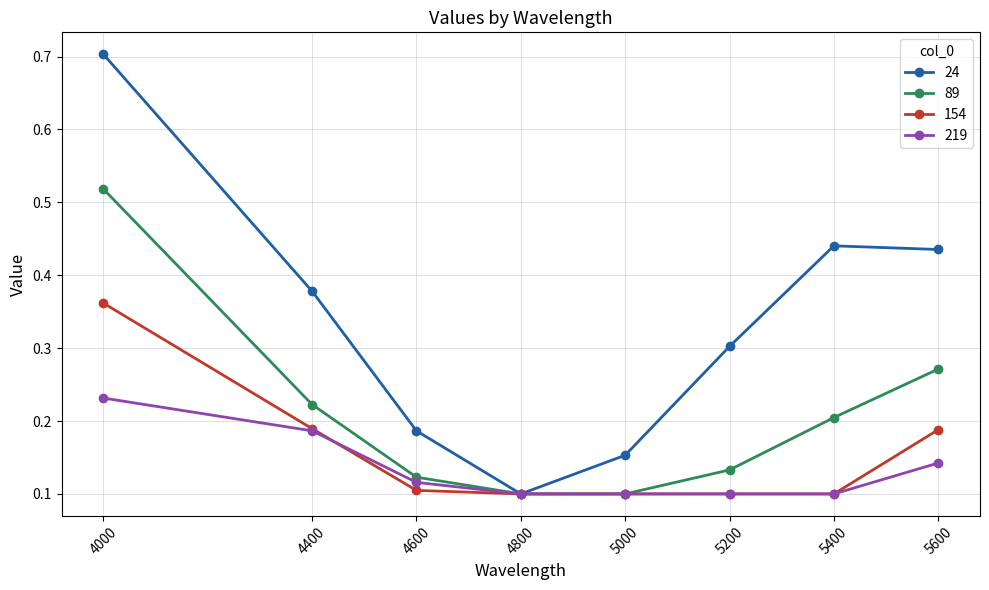

Rank the series at 4000 from highest to lowest value.

24, 89, 154, 219